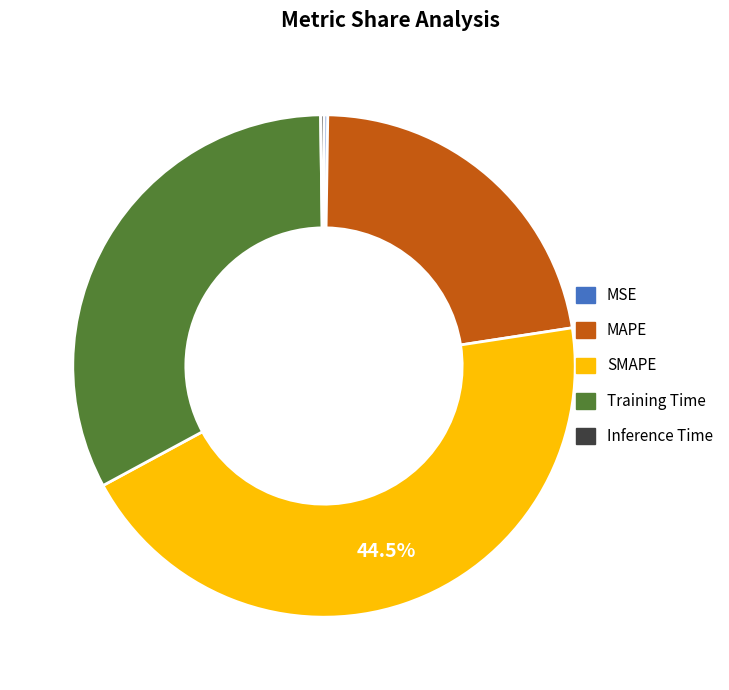

The Training Time slice represents 33% of the pie. True or false?

True